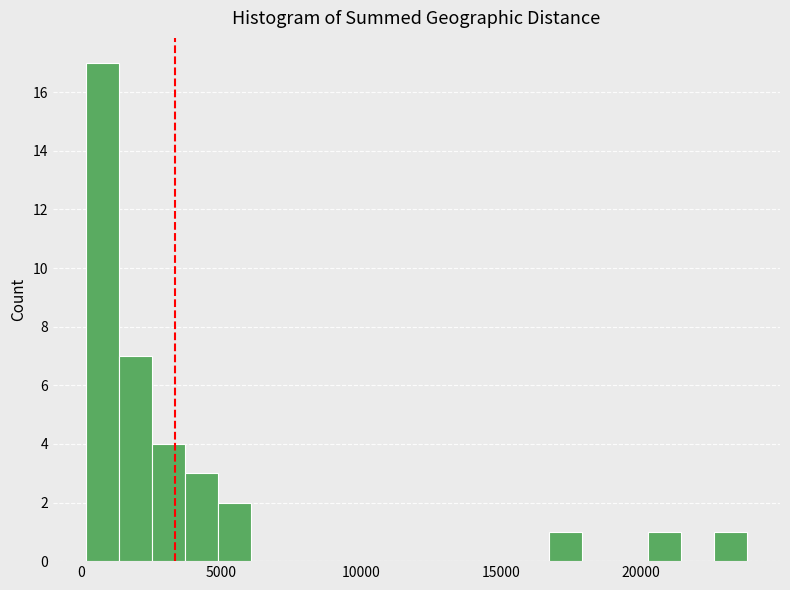

Around what value on the x-axis is the tallest bar? Give the approximate position of its centre, as read against the axis.

1000